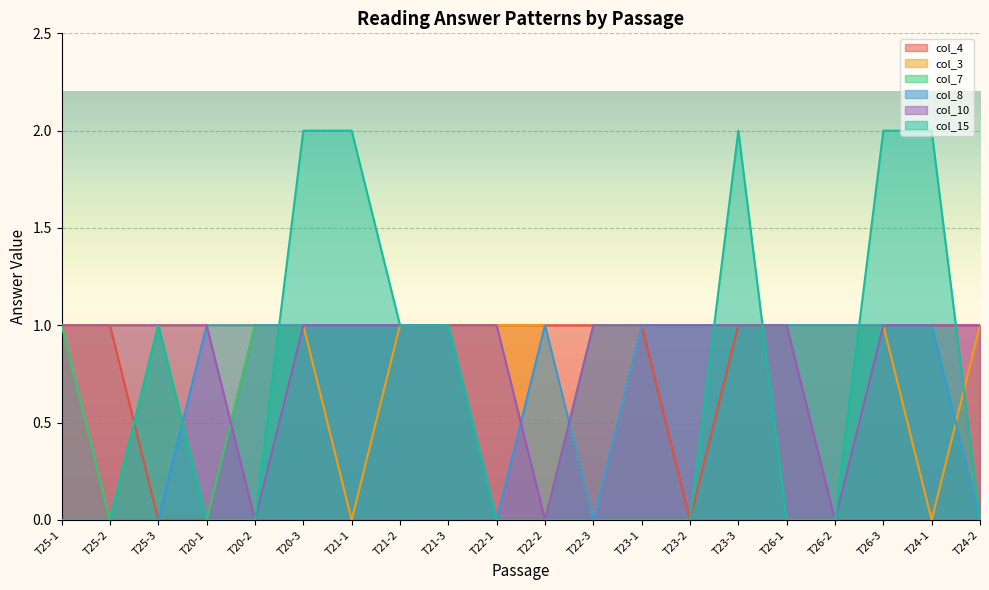

What is the total value across all series at T24-2?

3